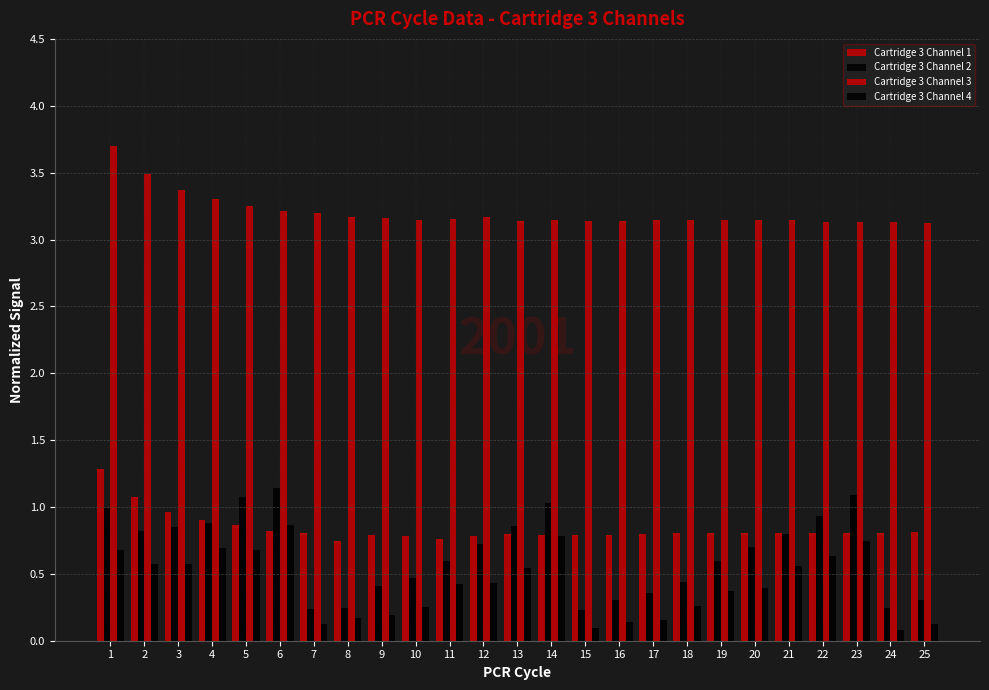

How many bars are there in total?

100